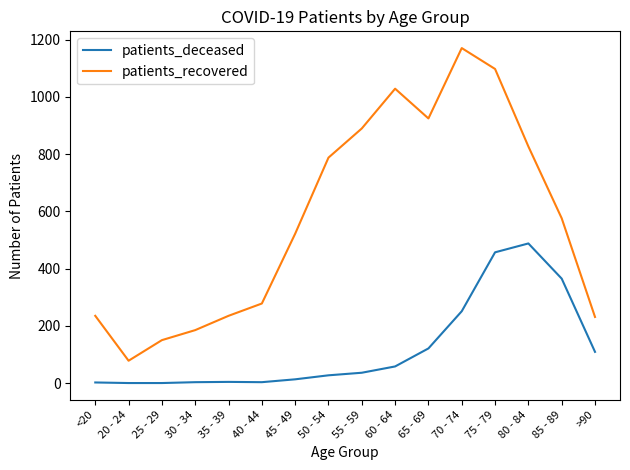

Is it true that patients_deceased equals 251 at 70 - 74?

True